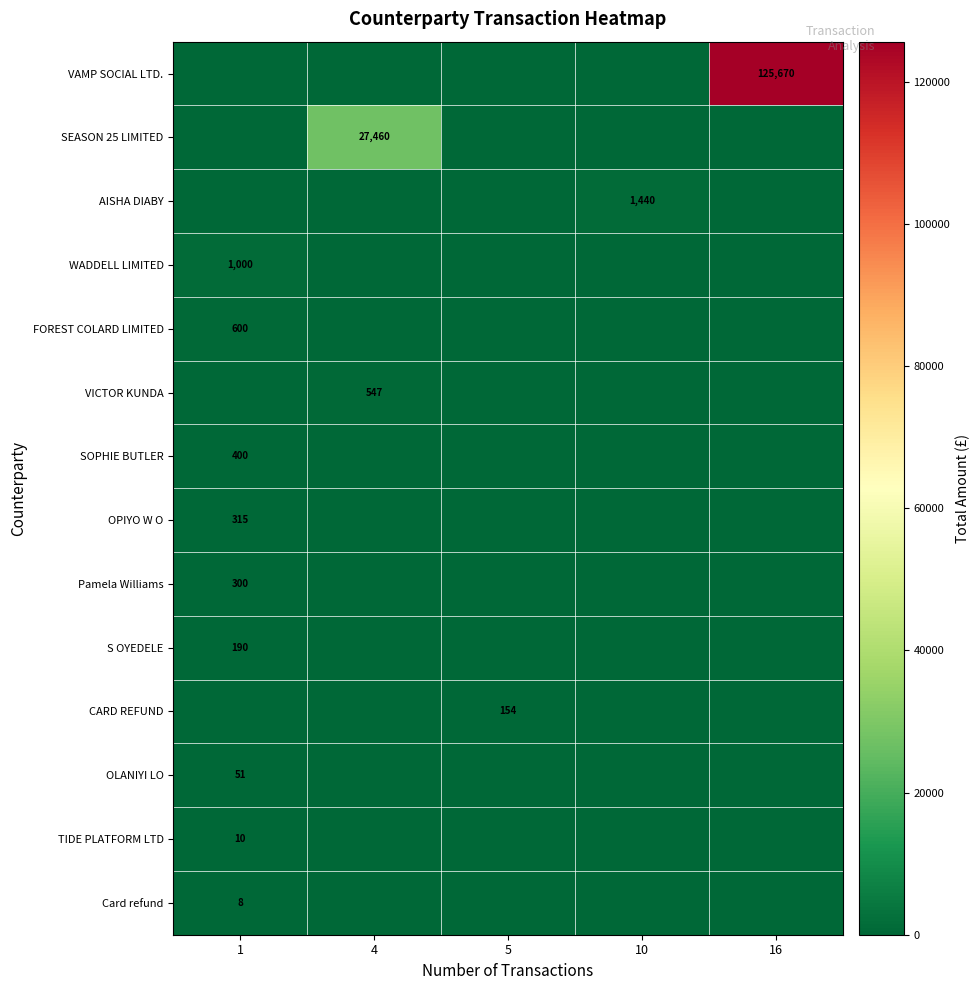

What is the total value across all series at 1?

2873.7